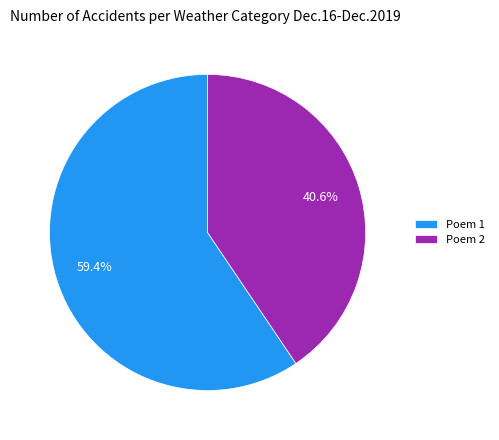

Do Poem 2 and Poem 1 together represent more than half of the pie?

Yes